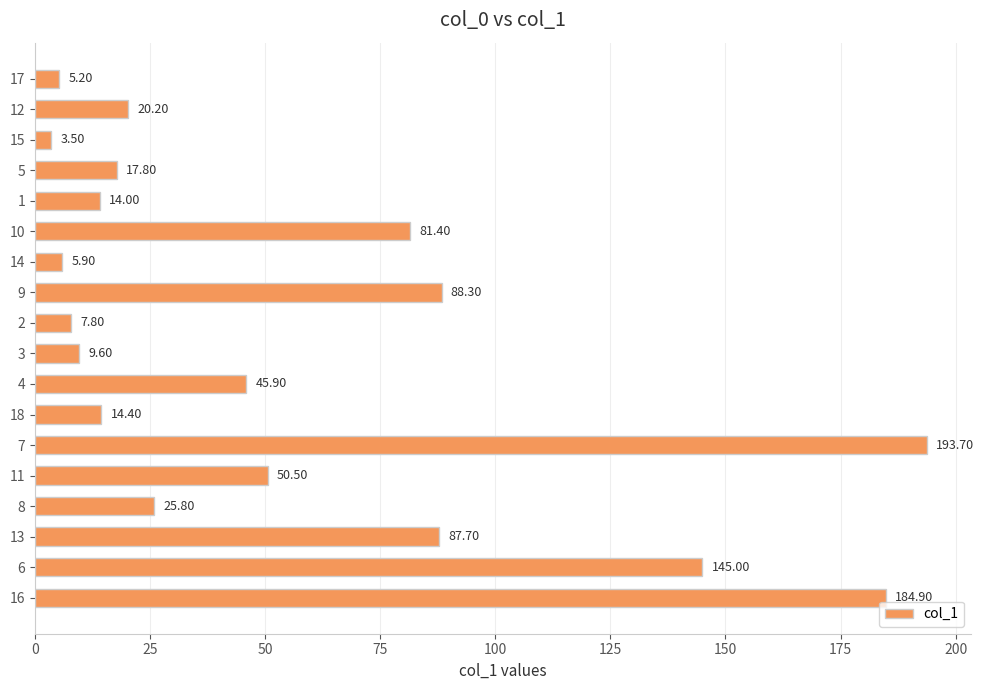

List the labels in order of value, smallest first.

15, 17, 14, 2, 3, 1, 18, 5, 12, 8, 4, 11, 10, 13, 9, 6, 16, 7